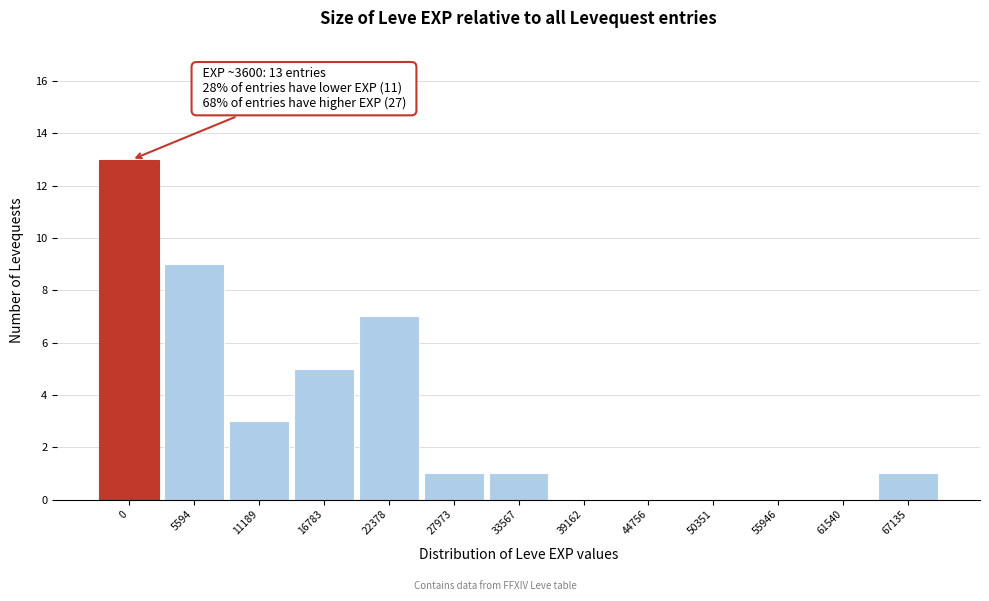

Reading left to right, transcribe all the data shown in this chart.

0=13	5594=9	11189=3	16783=5	22378=7	27973=1	33567=1	39162=0	44756=0	50351=0	55946=0	61540=0	67135=1